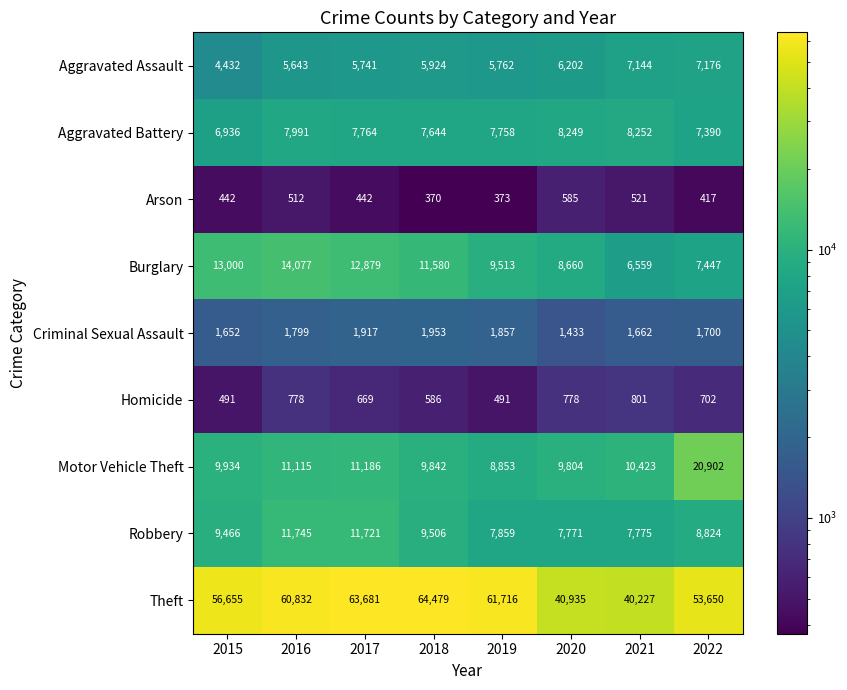

Rank the series at 2022 from highest to lowest value.

Theft, Motor Vehicle Theft, Robbery, Burglary, Aggravated Battery, Aggravated Assault, Criminal Sexual Assault, Homicide, Arson